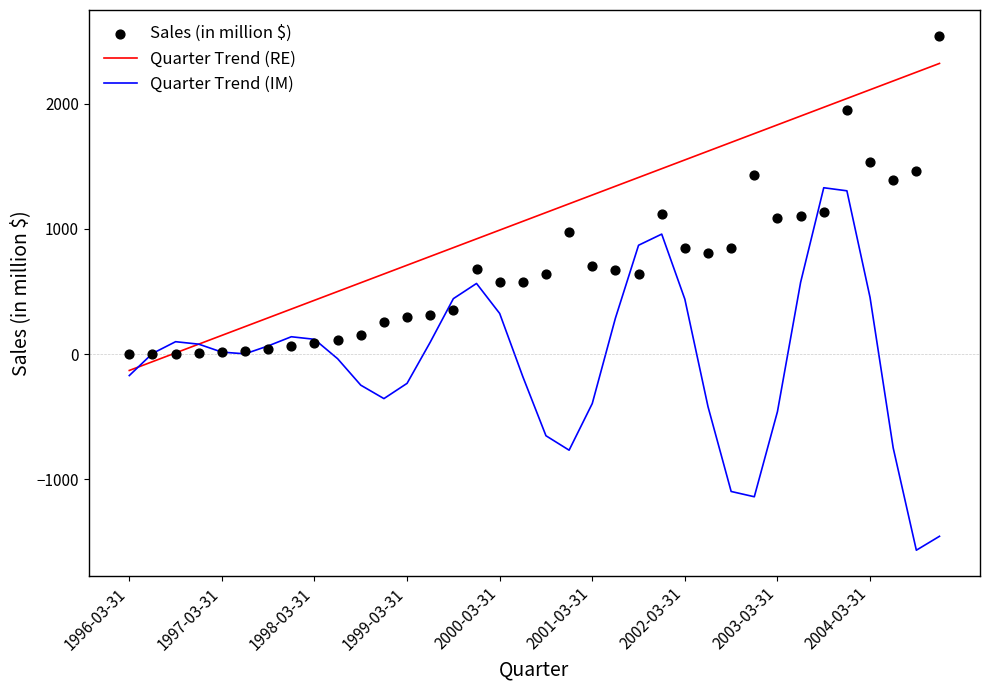

What are all the series names shown in the legend?

Quarter Trend (RE), Quarter Trend (IM), Sales (in million $)